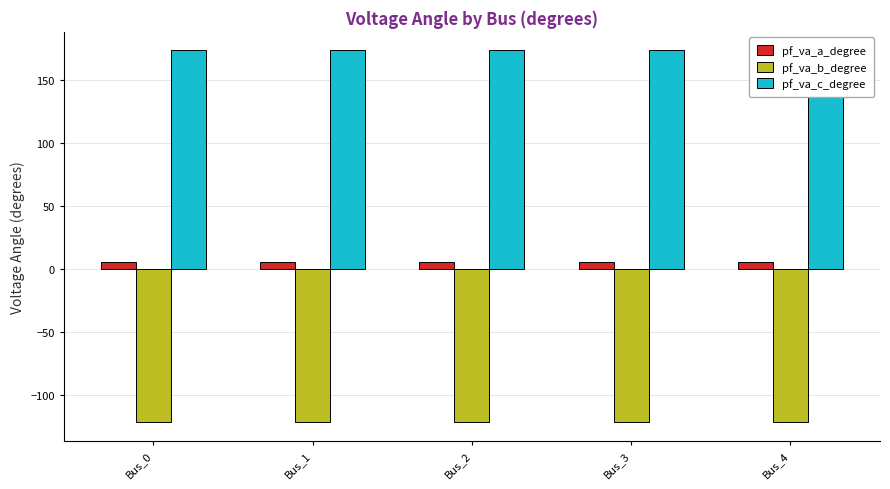

Rank the series at Bus_0 from lowest to highest value.

pf_va_b_degree, pf_va_a_degree, pf_va_c_degree